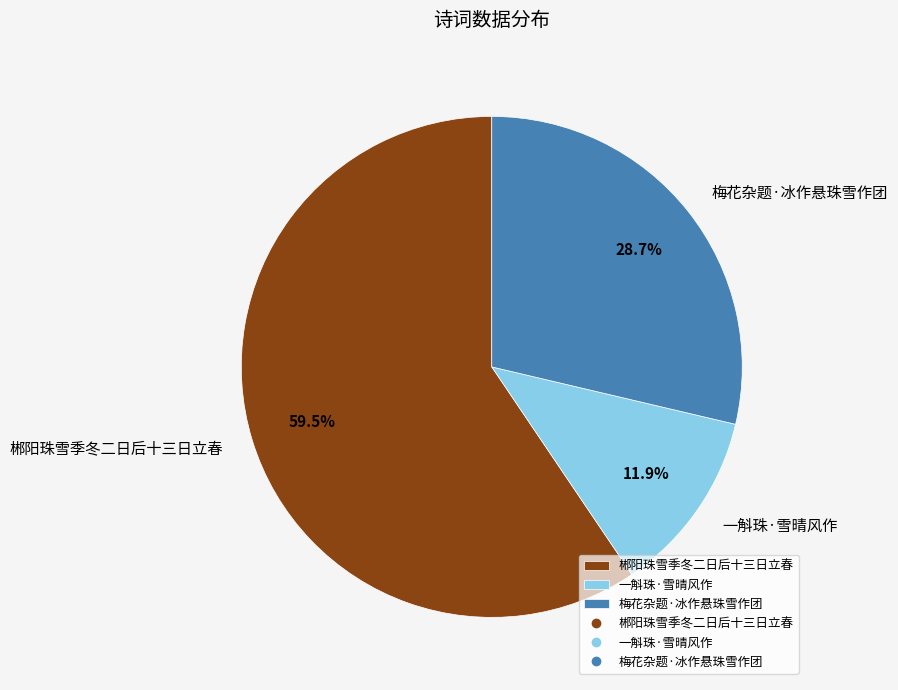

Does 一斛珠·雪晴风作 account for over 50% of the chart?

No